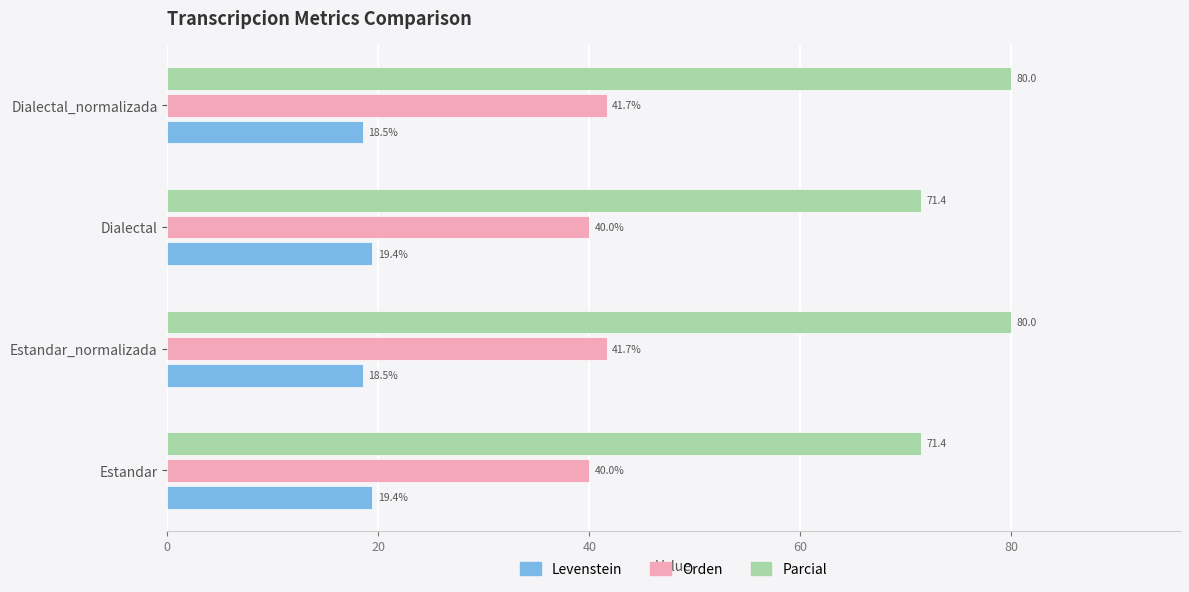

Which series has the largest range (max minus min)?

Parcial